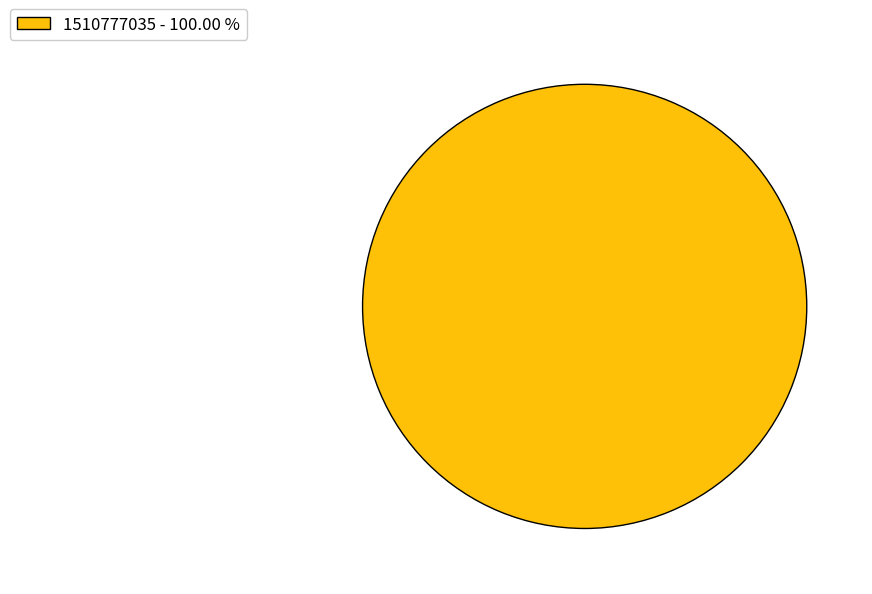

Count the number of slices in the pie.

1